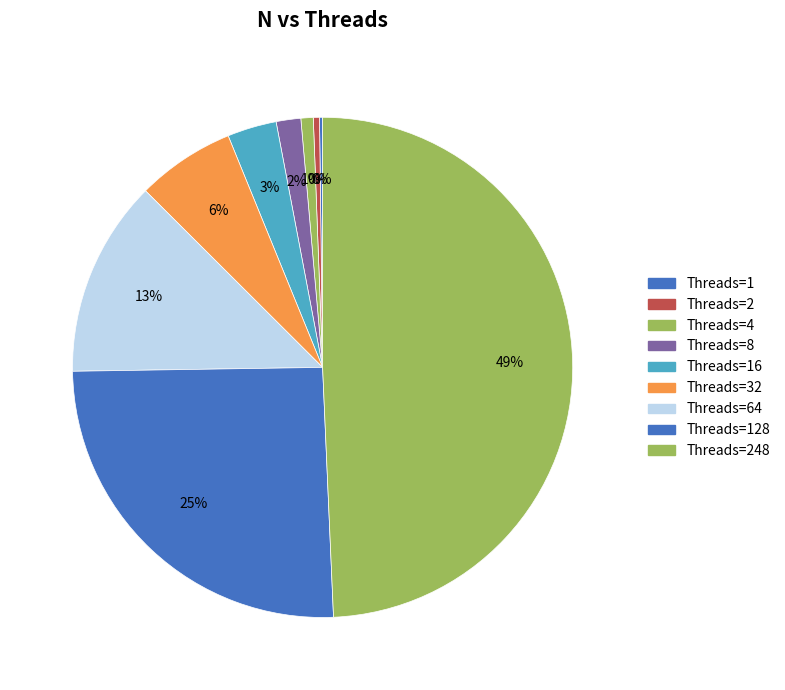

Is there any slice that represents more than half of the pie?

No